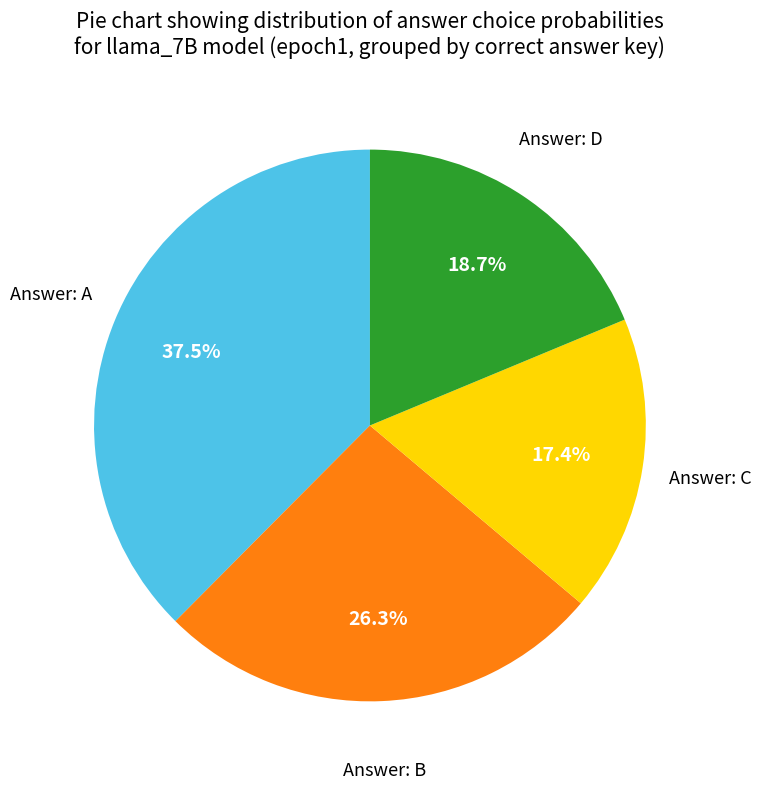

Is there any slice that represents more than half of the pie?

No